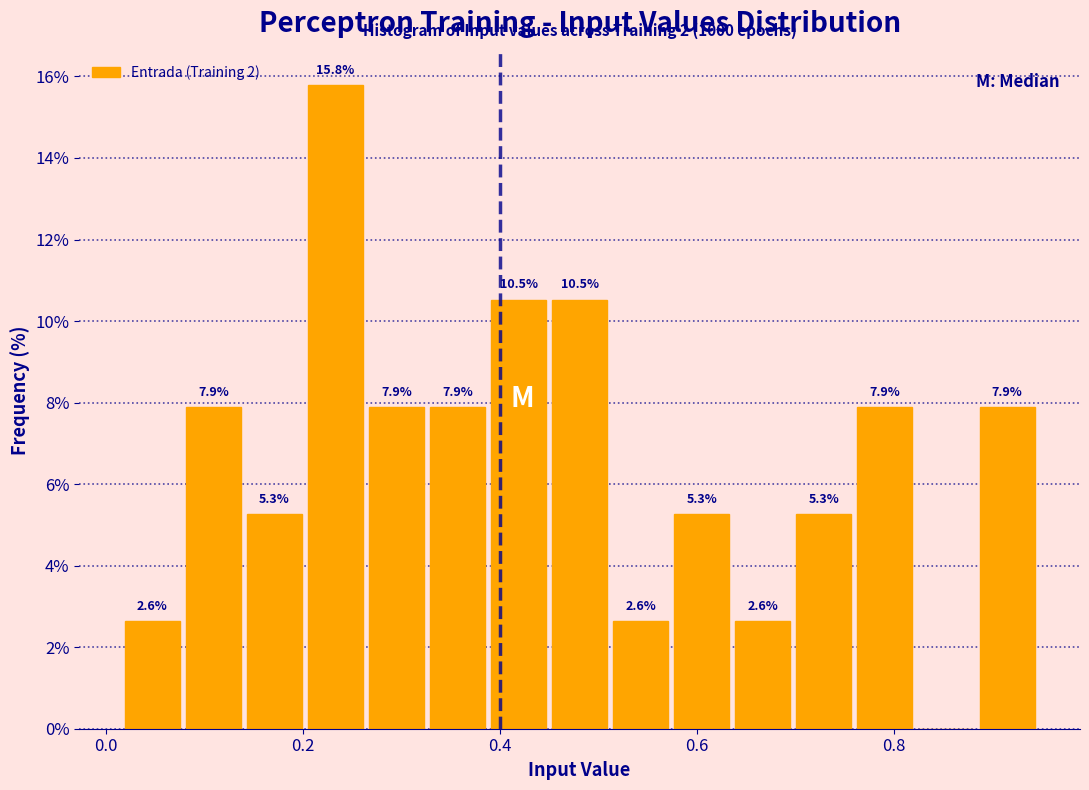

Read against the x-axis, roughly where is the centre of the tallest bar?

0.24